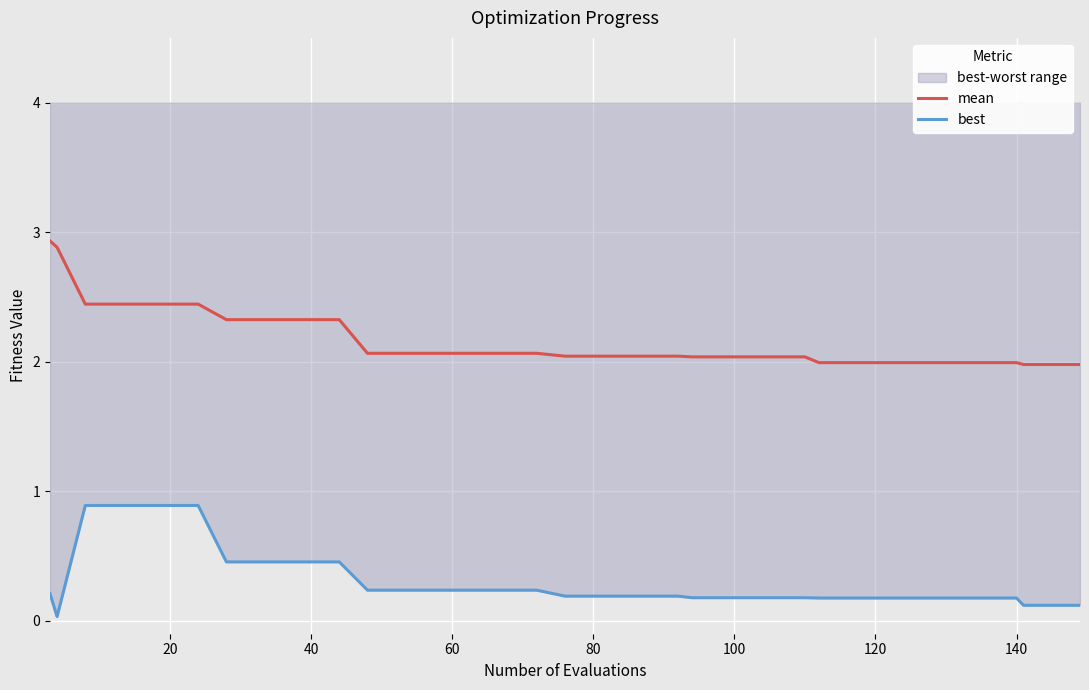

True or false: best and mean cross at least once.

False